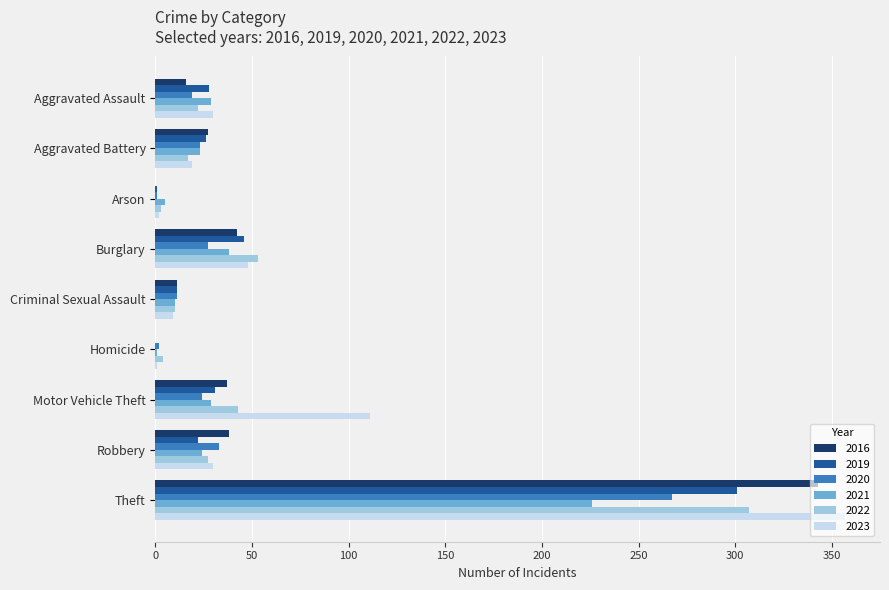

What are all the series names shown in the legend?

2016, 2019, 2020, 2021, 2022, 2023